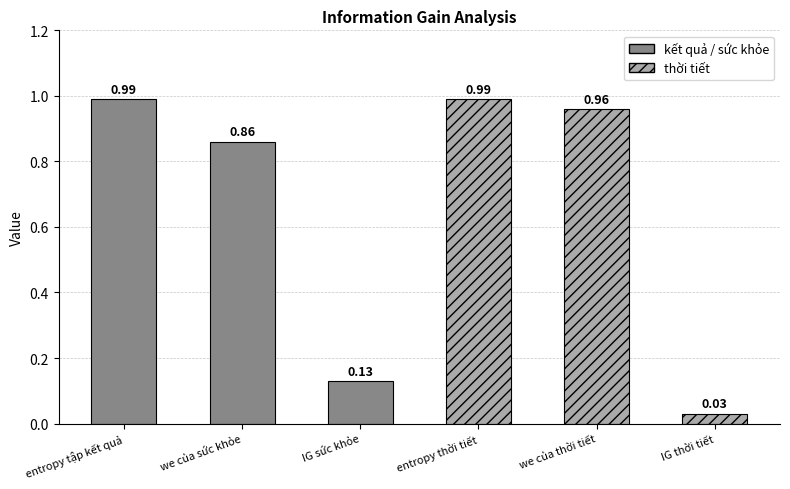

Reading left to right, transcribe all the data shown in this chart.

1.0	0.9	0.1	1.0	1.0	0.0